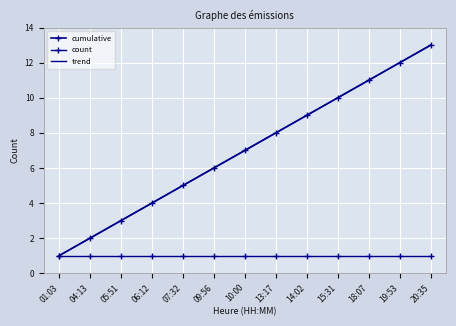

Reading left to right, what are all the values shown in this chart?

cumulative: 1.0	2.0	3.0	4.0	5.0	6.0	7.0	8.0	9.0	10.0	11.0	12.0	13.0
count: 1.0	1.0	1.0	1.0	1.0	1.0	1.0	1.0	1.0	1.0	1.0	1.0	1.0
trend: 1.0	2.0	3.0	4.0	5.0	6.0	7.0	8.0	9.0	10.0	11.0	12.0	13.0